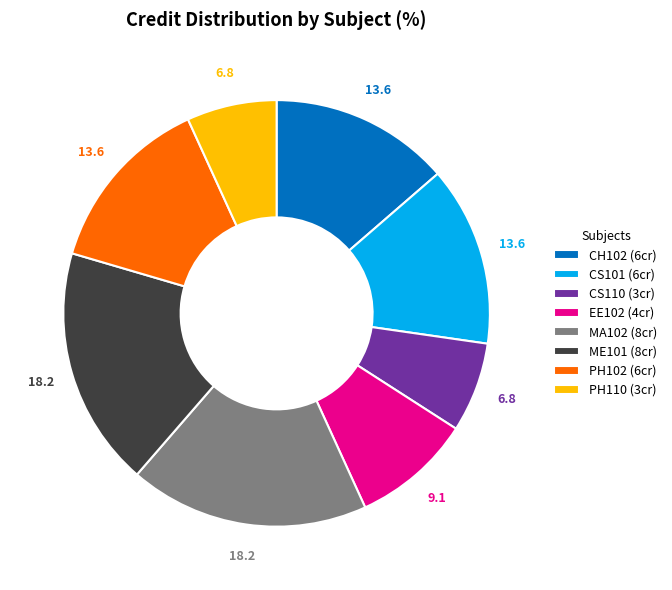

Approximately how many times larger is the value at CS101 (6cr) compared to EE102 (4cr)?

1.5